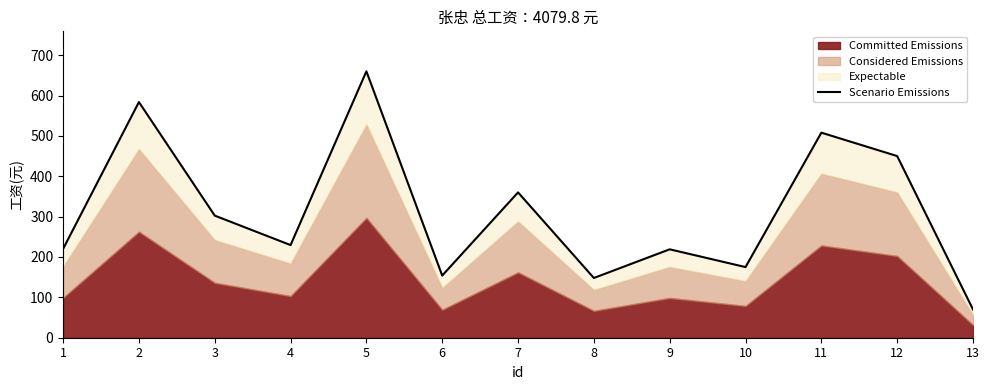

What is the approximate value at 12?

450.0